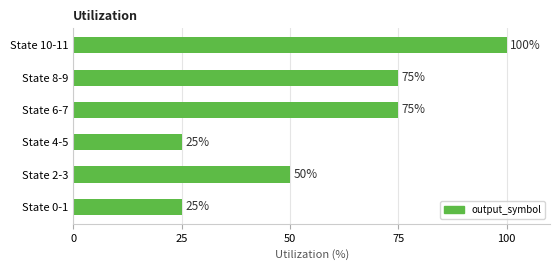

What is the change in value from State 0-1 to State 6-7?

+50